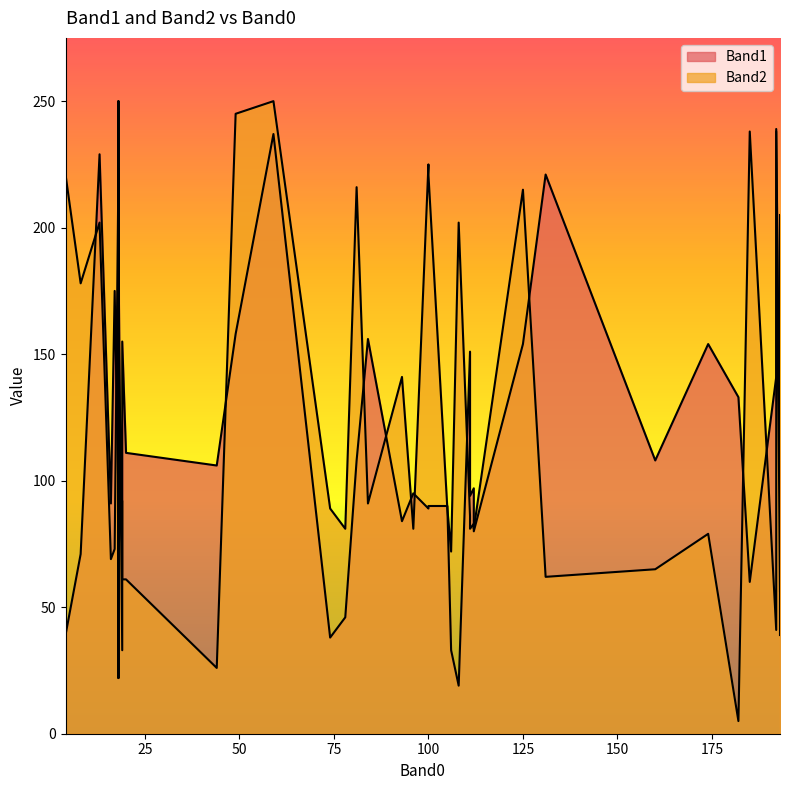

What is the difference between the maximum and minimum values in the Band2 series?

245